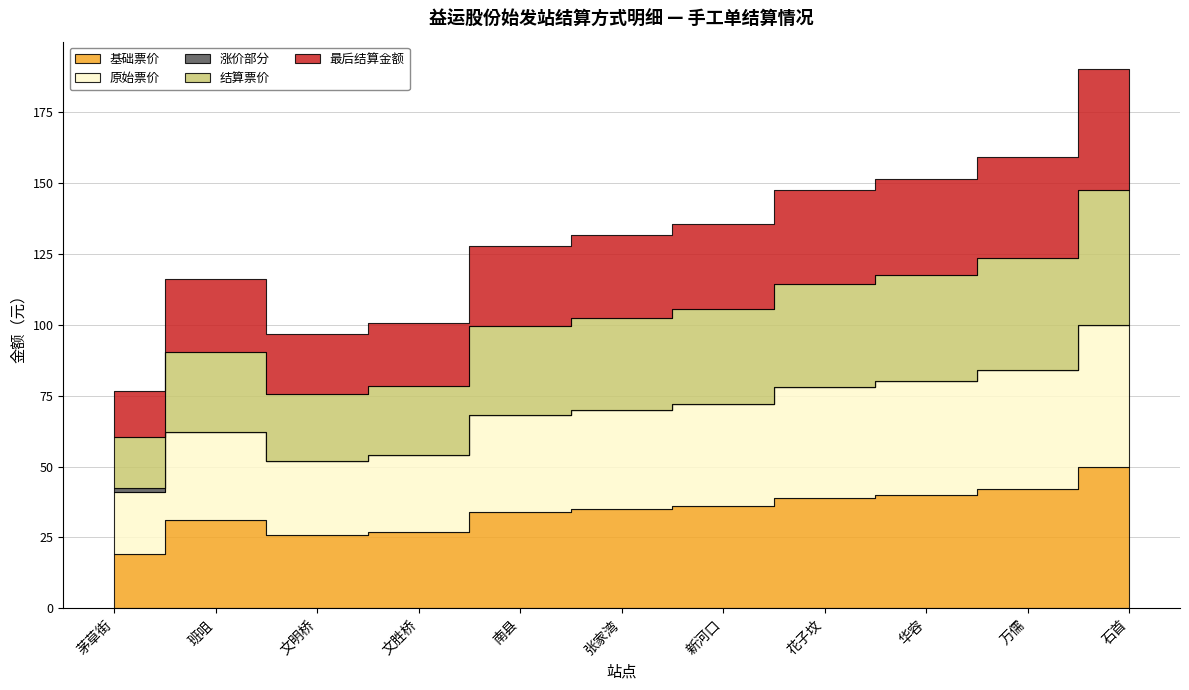

At 张家湾, list the series in order from smallest to largest.

涨价部分, 最后结算金额, 结算票价, 基础票价, 原始票价